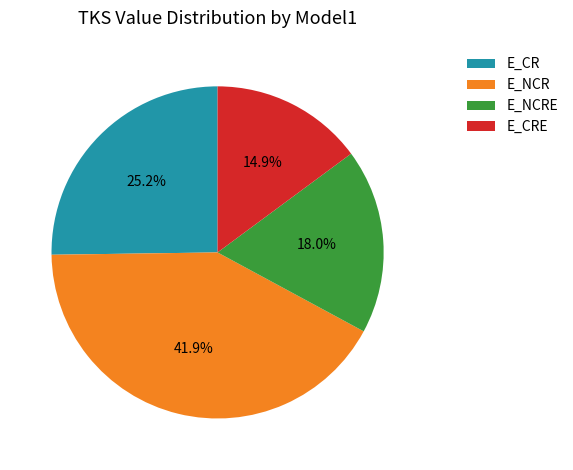

Rank the categories by value from highest to lowest.

E_NCR, E_CR, E_NCRE, E_CRE